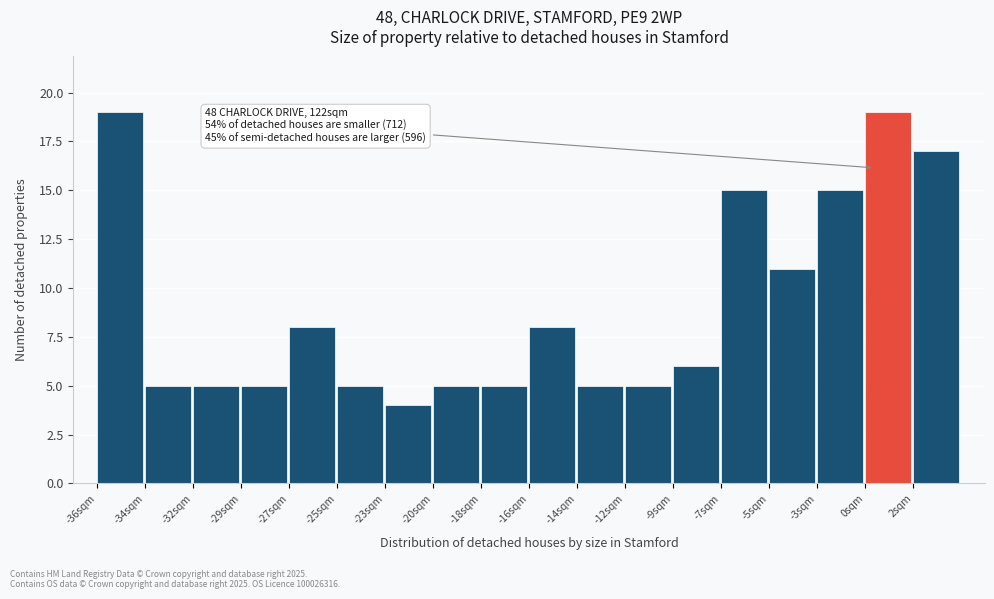

Reading left to right, list all the values displayed in this chart.

-36sqm=19	-34sqm=5	-32sqm=5	-29sqm=5	-27sqm=8	-25sqm=5	-23sqm=4	-20sqm=5	-18sqm=5	-16sqm=8	-14sqm=5	-12sqm=5	-9sqm=6	-7sqm=15	-5sqm=11	-3sqm=15	0sqm=19	2sqm=17